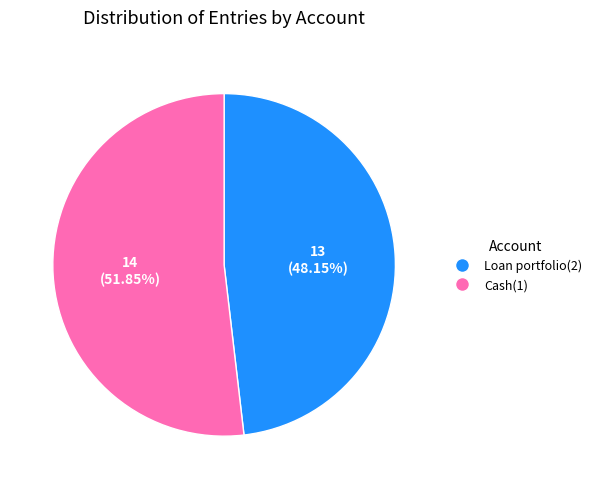

What percentage do Loan portfolio(2) and Cash(1) together represent?

100.0%